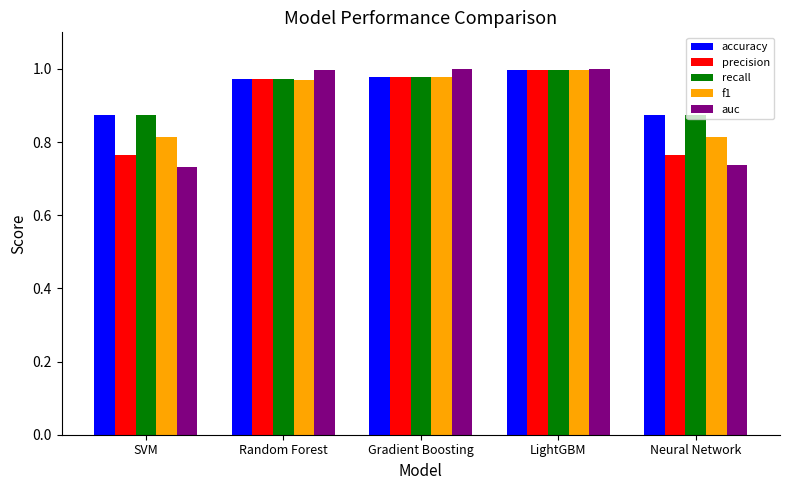

What is the total value across all series at SVM?

4.1